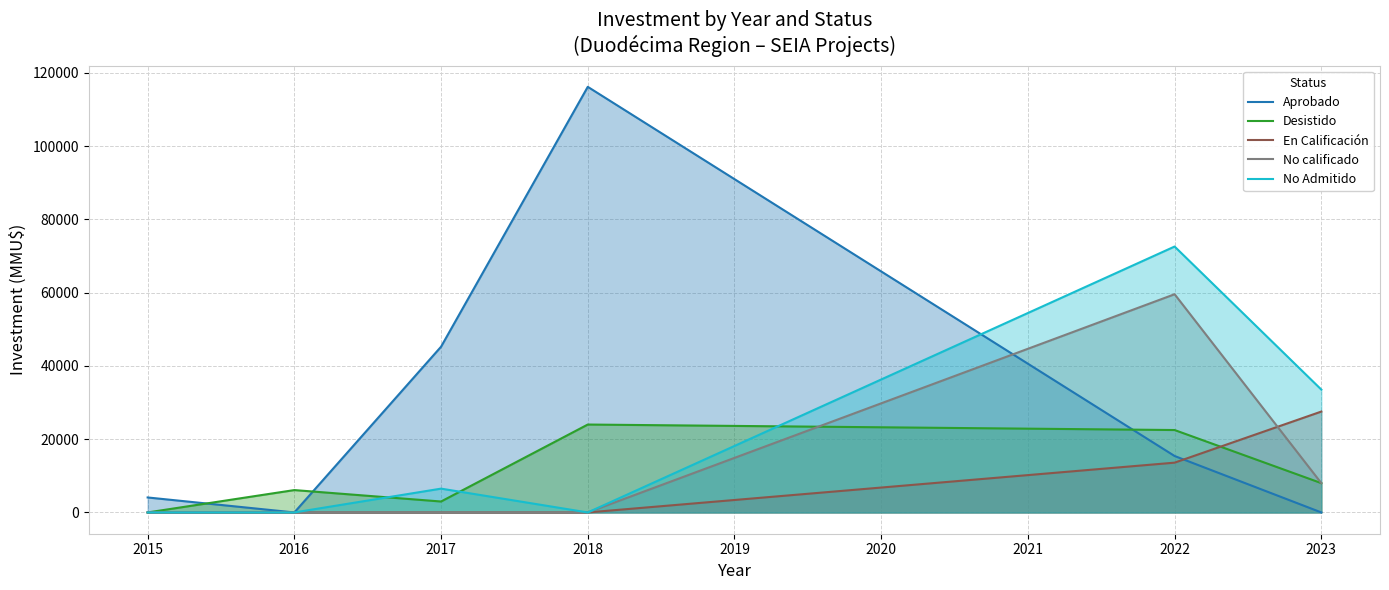

Which series has the largest range (max minus min)?

Aprobado